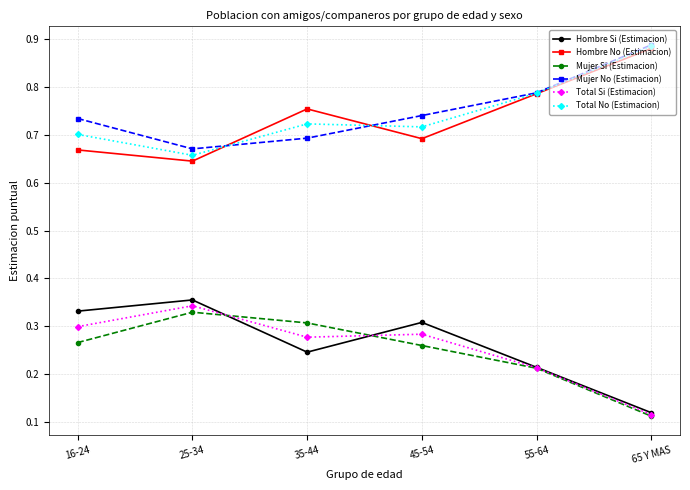

What is the label of the 2nd point from the left?

25-34